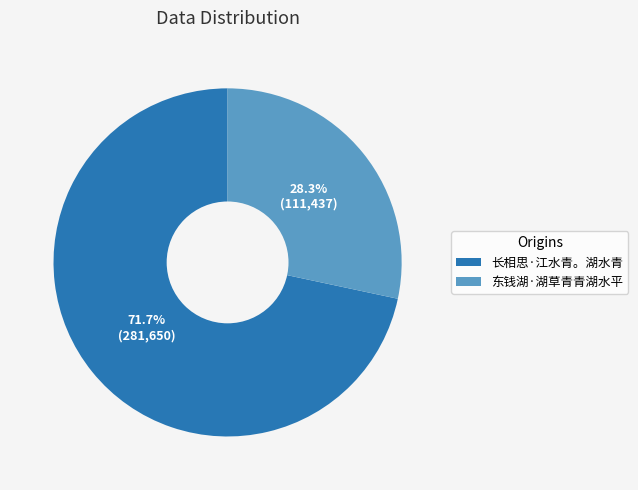

To the nearest percent, what is the combined percentage of 东钱湖·湖草青青湖水平 and 长相思·江水青。湖水青?

100%